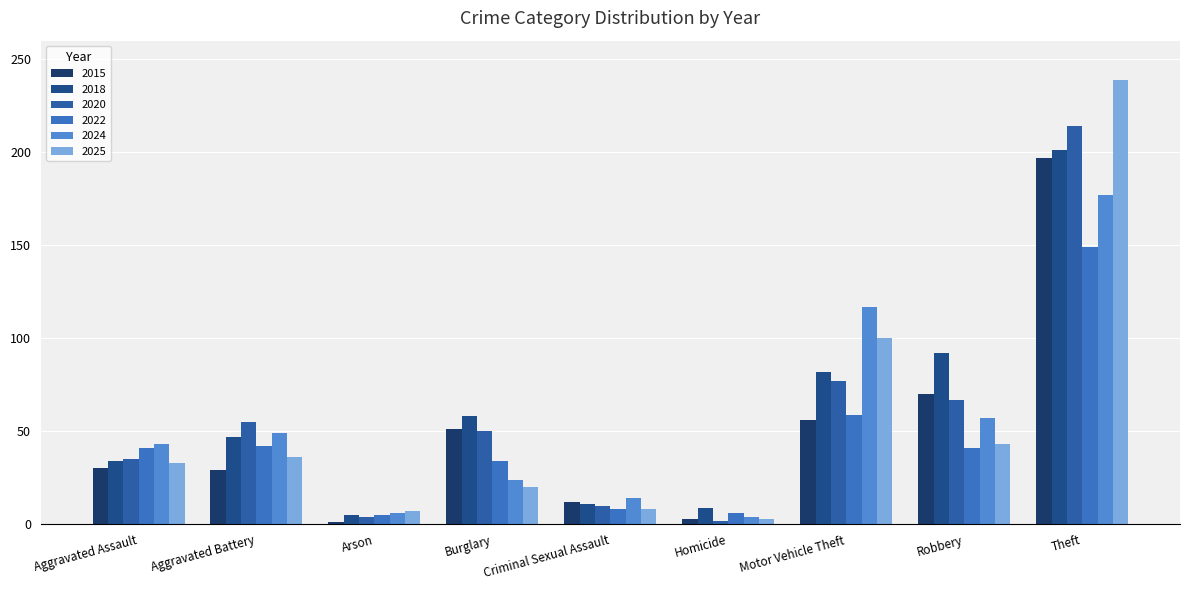

Which label corresponds to the smallest value in the chart?

Arson